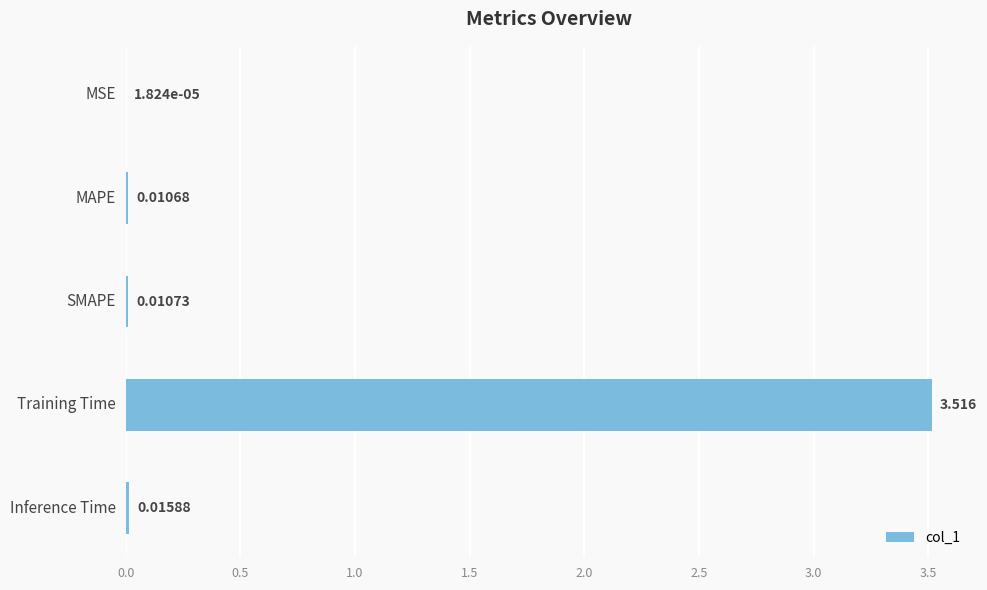

At which label is the value closest to 1?

Inference Time